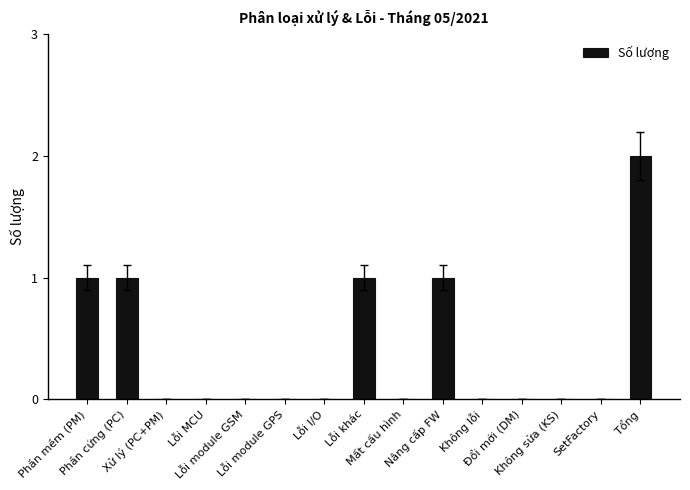

Reading left to right, list all the values displayed in this chart.

1	1	0	0	0	0	0	1	0	1	0	0	0	0	2